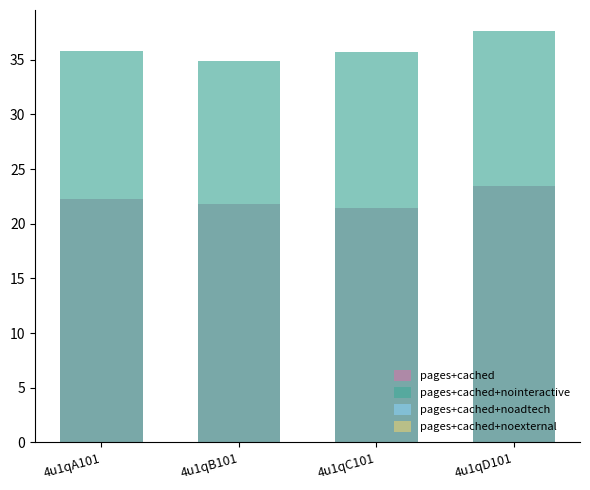

What are all the series names shown in the legend?

pages+cached, pages+cached+nointeractive, pages+cached+noadtech, pages+cached+noexternal